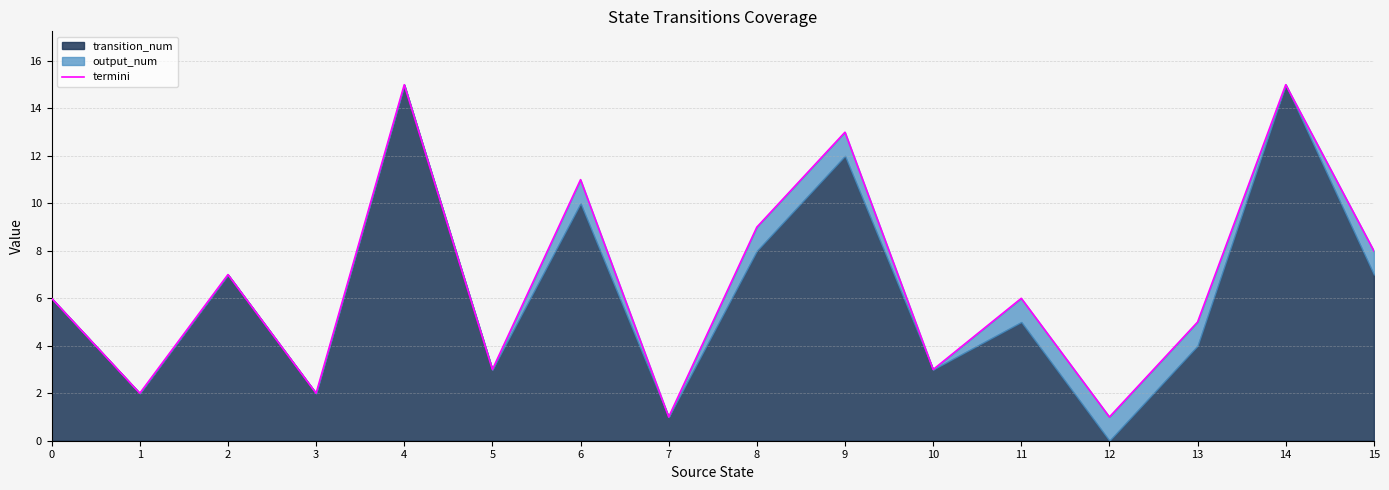

Rank the categories by value from lowest to highest.

7, 12, 1, 3, 5, 10, 13, 0, 11, 2, 15, 8, 6, 9, 4, 14